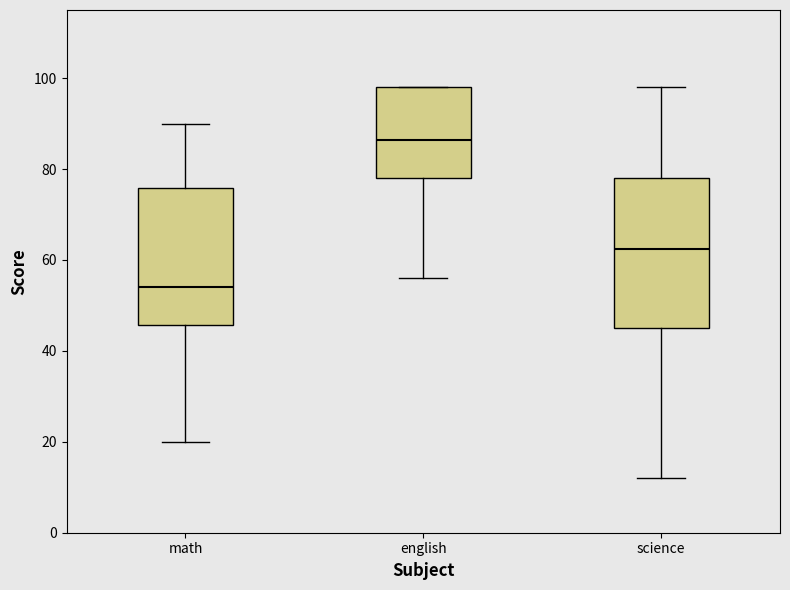

Reading left to right, transcribe this box plot: for each box, give where its median line is, the range the box spans, and where its two whiskers end, as read against the y-axis. The values are not printed on the chart, so give them approximately, as read against the axis.

math: median 54, box 46 to 76, whiskers 20 to 90
english: median 86, box 78 to 98, whiskers 56 to 98
science: median 62, box 46 to 78, whiskers 12 to 98